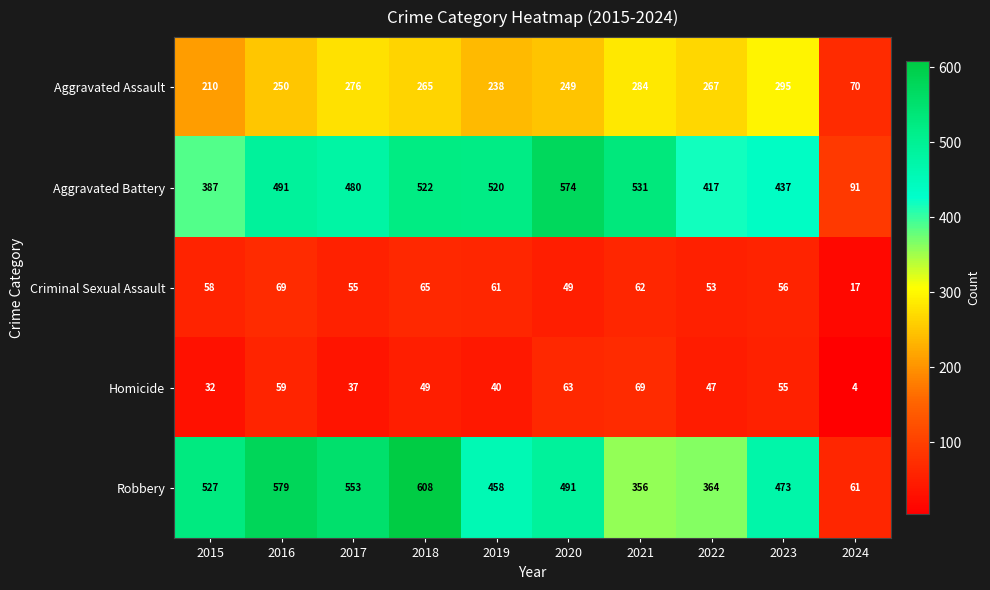

Where is Aggravated Battery nearest to the value 332?

2015